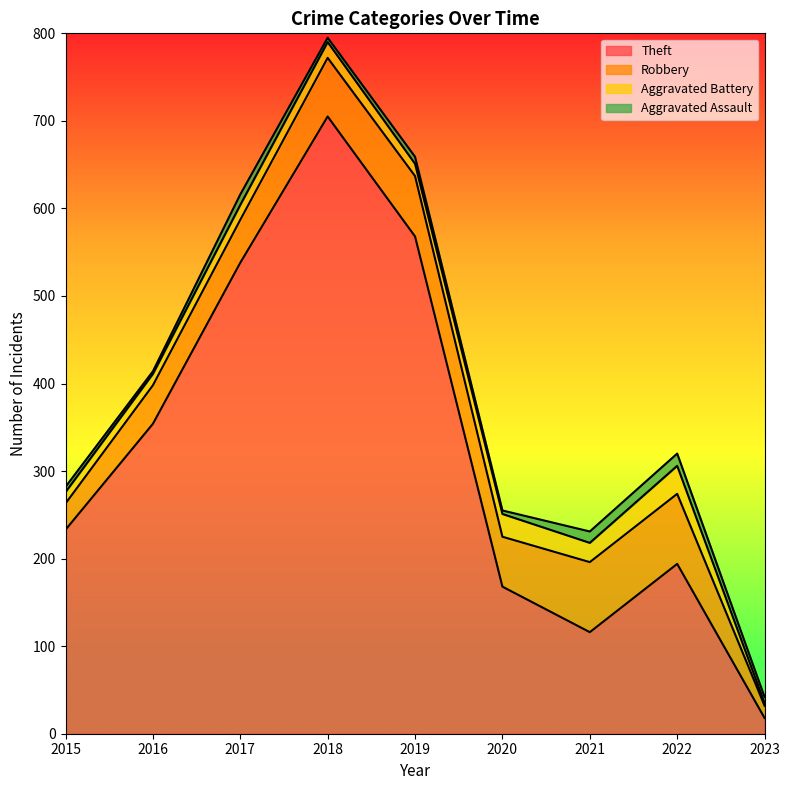

How many series are shown in this chart?

4